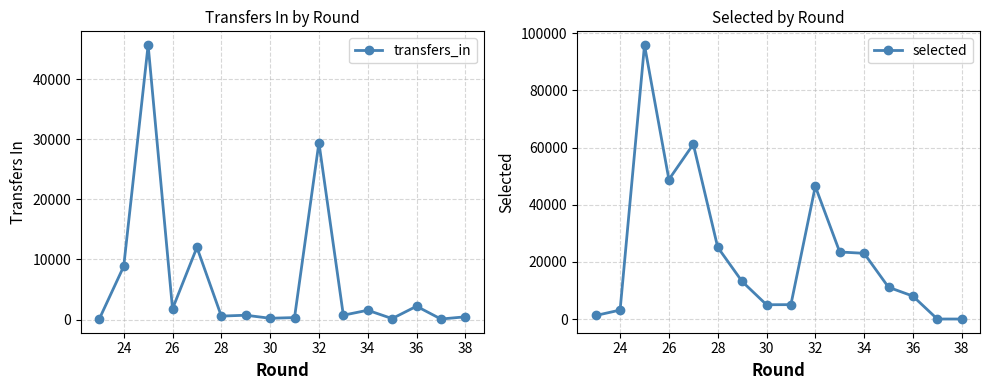

How many lines are shown in the chart?

2